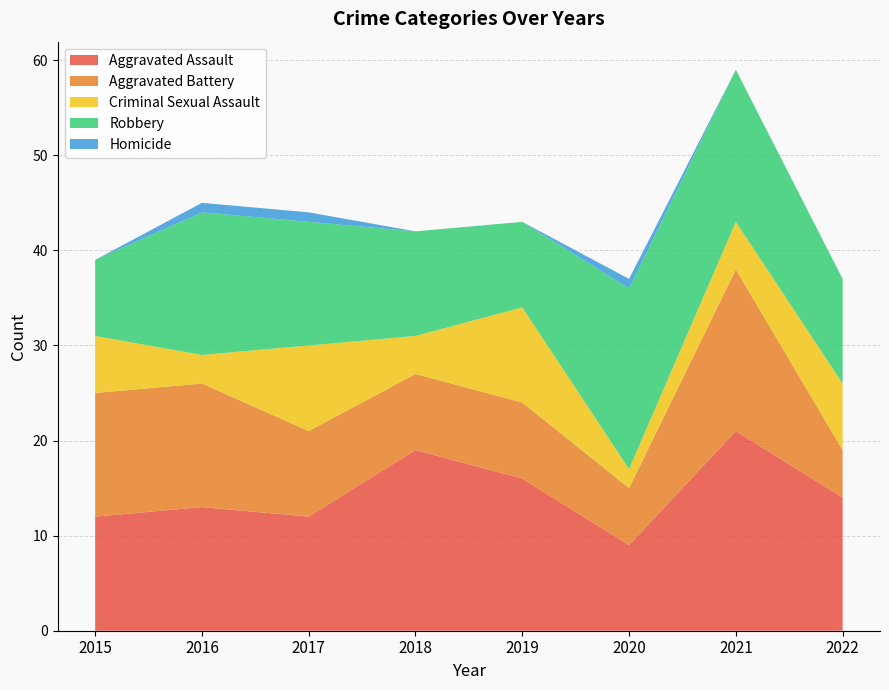

Reading right to left, transcribe all the data shown in this chart.

Aggravated Assault: 2022=14	2021=21	2020=9	2019=16	2018=19	2017=12	2016=13	2015=12
Aggravated Battery: 2022=5	2021=17	2020=6	2019=8	2018=8	2017=9	2016=13	2015=13
Criminal Sexual Assault: 2022=7	2021=5	2020=2	2019=10	2018=4	2017=9	2016=3	2015=6
Robbery: 2022=11	2021=16	2020=19	2019=9	2018=11	2017=13	2016=15	2015=8
Homicide: 2022=0	2021=0	2020=1	2019=0	2018=0	2017=1	2016=1	2015=0